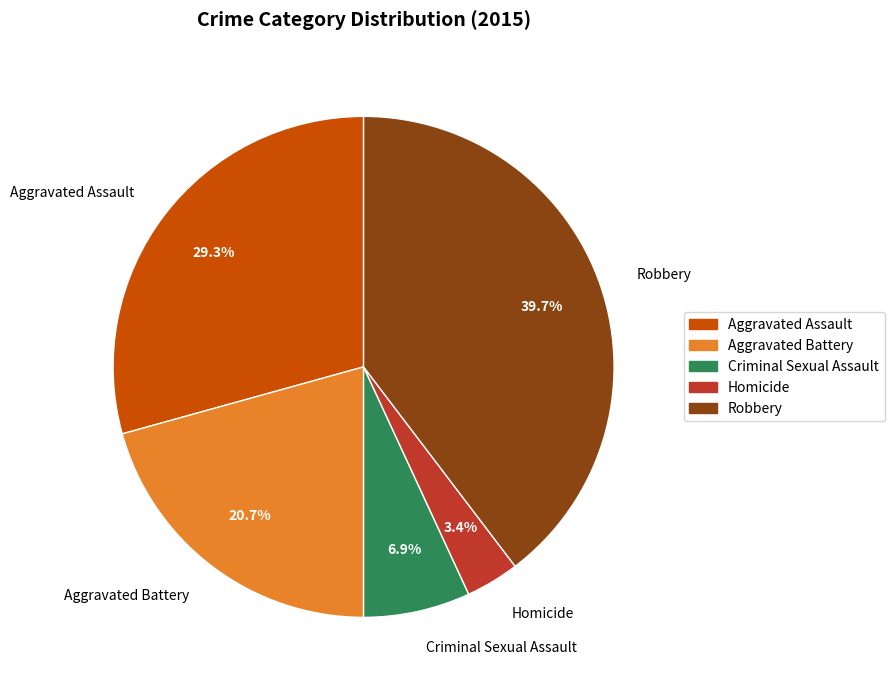

Between Homicide and Robbery, which is larger?

Robbery